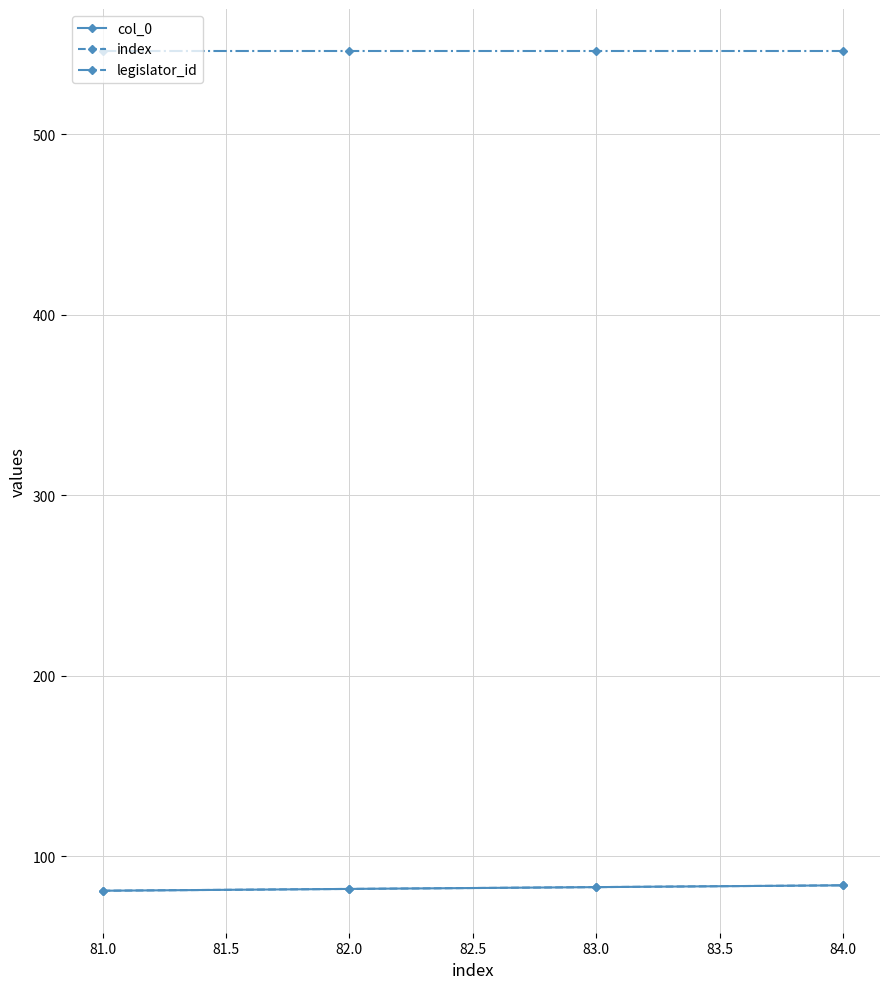

Is this an area chart (filled region under the line)?

No